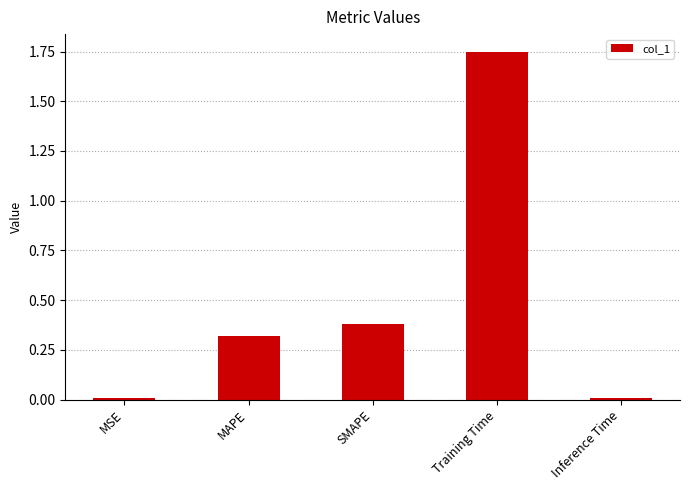

What is the sum of all values?

2.5